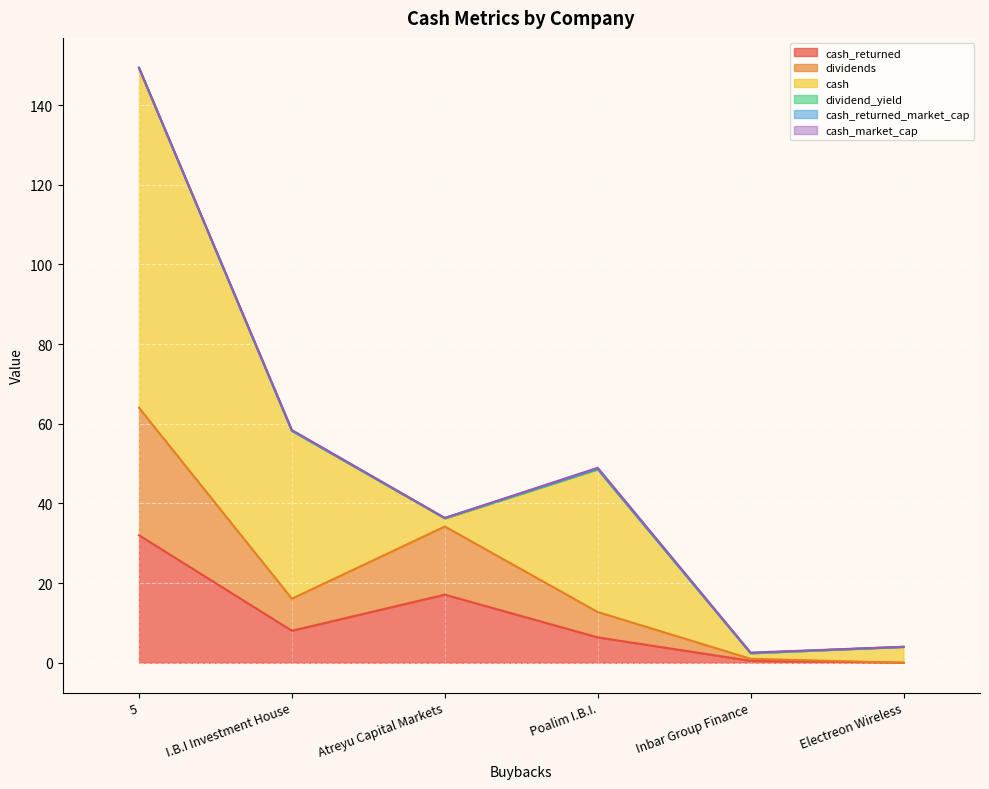

What position from the right is 5?

6